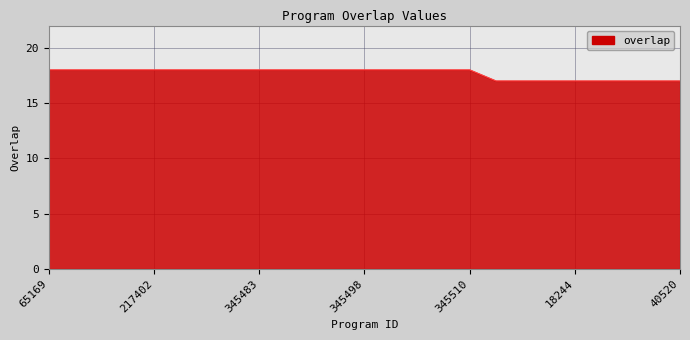

What is the minimum value shown in the chart?

17